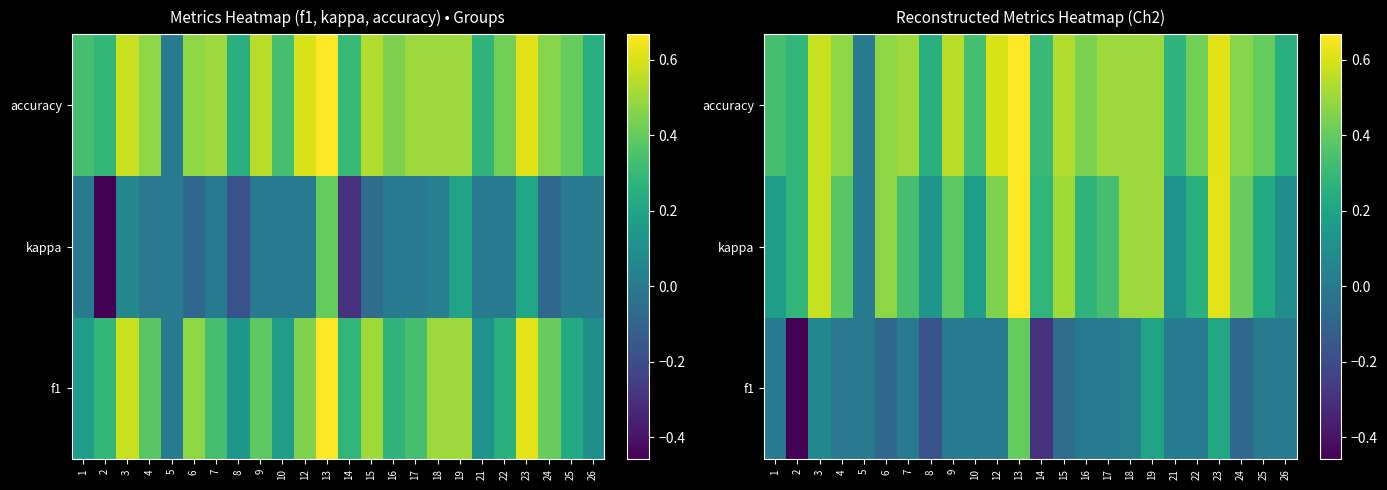

What is the difference between the highest and lowest values at 9?

0.5